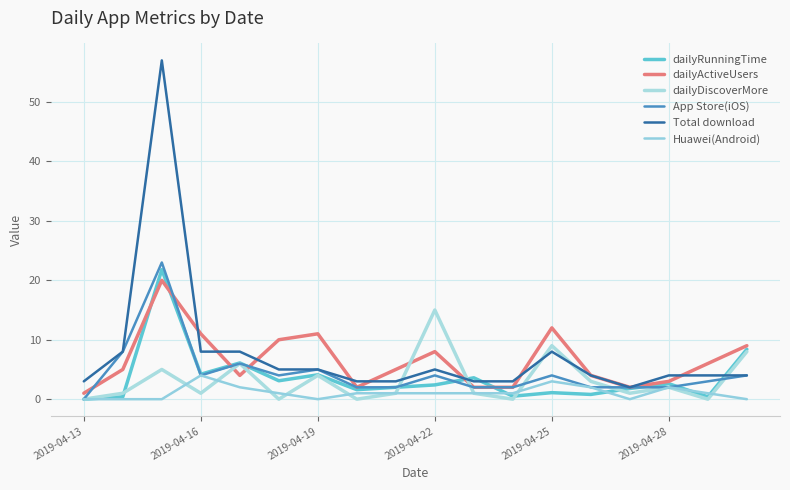

What is the difference between the maximum and second lowest values in the dailyActiveUsers series?

18.0